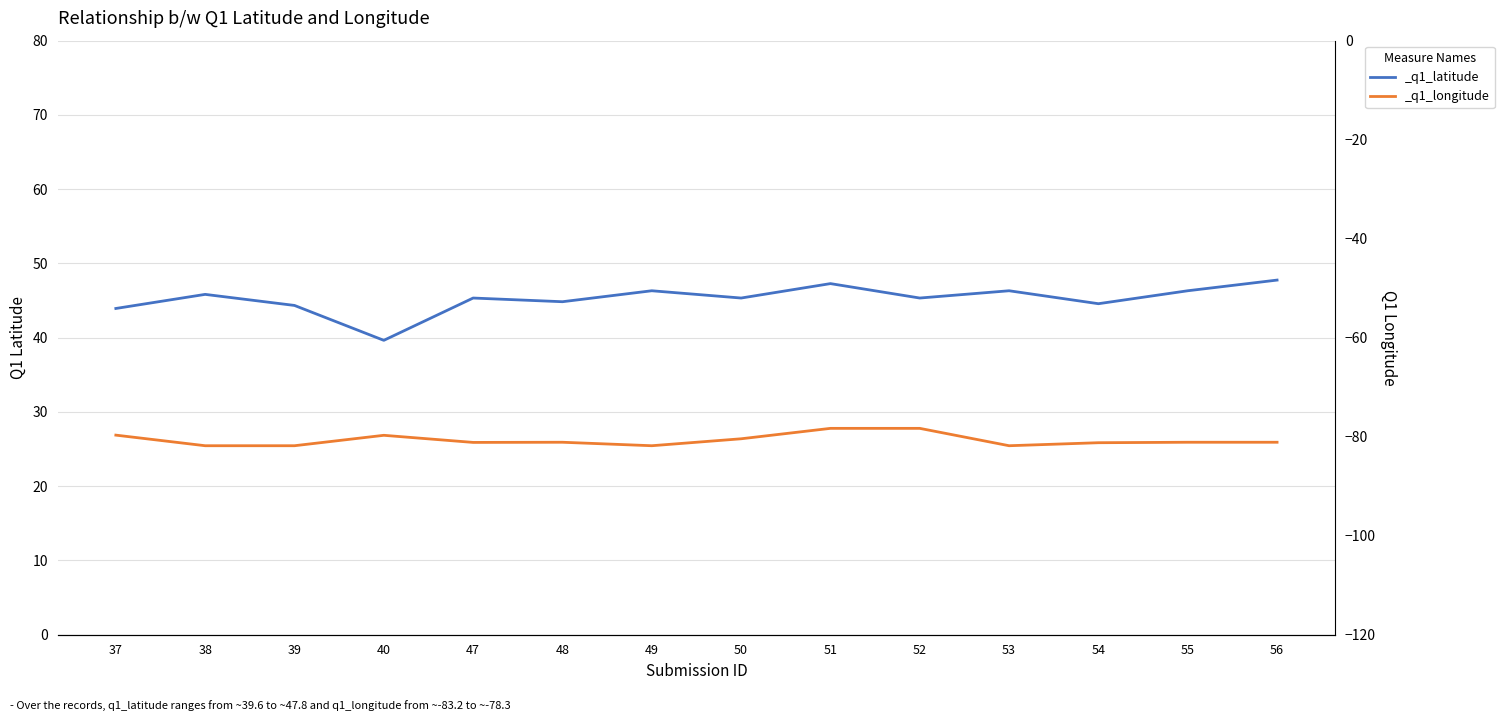

What is the total value across all series at 53?

-35.5